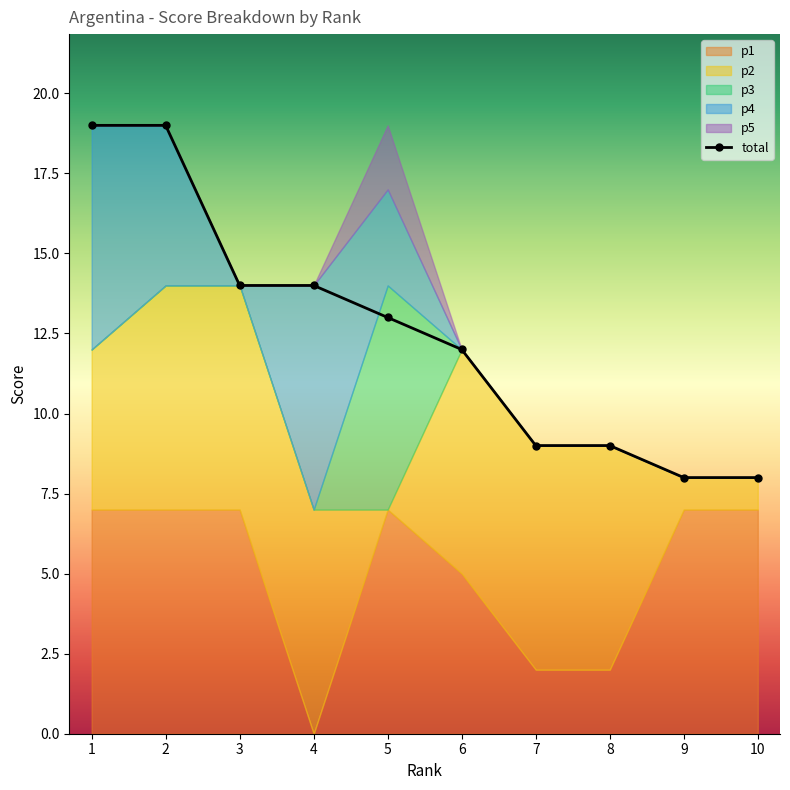

Reading left to right, list all the values displayed in this chart.

p1: 1=7	2=7	3=7	4=0	5=7	6=5	7=2	8=2	9=7	10=7
p2: 1=5	2=7	3=7	4=7	5=0	6=7	7=7	8=7	9=1	10=1
p3: 1=0	2=0	3=0	4=0	5=7	6=0	7=0	8=0	9=0	10=0
p4: 1=7	2=5	3=0	4=7	5=3	6=0	7=0	8=0	9=0	10=0
p5: 1=0	2=0	3=0	4=0	5=2	6=0	7=0	8=0	9=0	10=0
total: 1=19	2=19	3=14	4=14	5=13	6=12	7=9	8=9	9=8	10=8